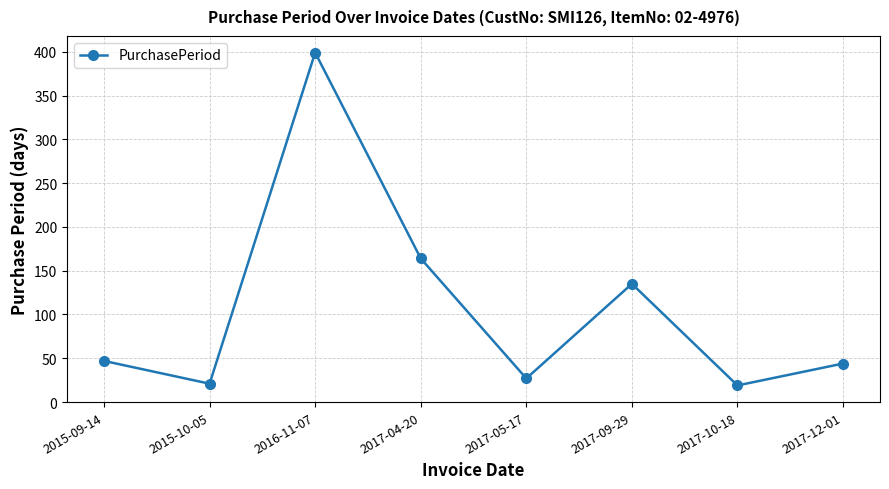

What is the smallest value displayed?

19